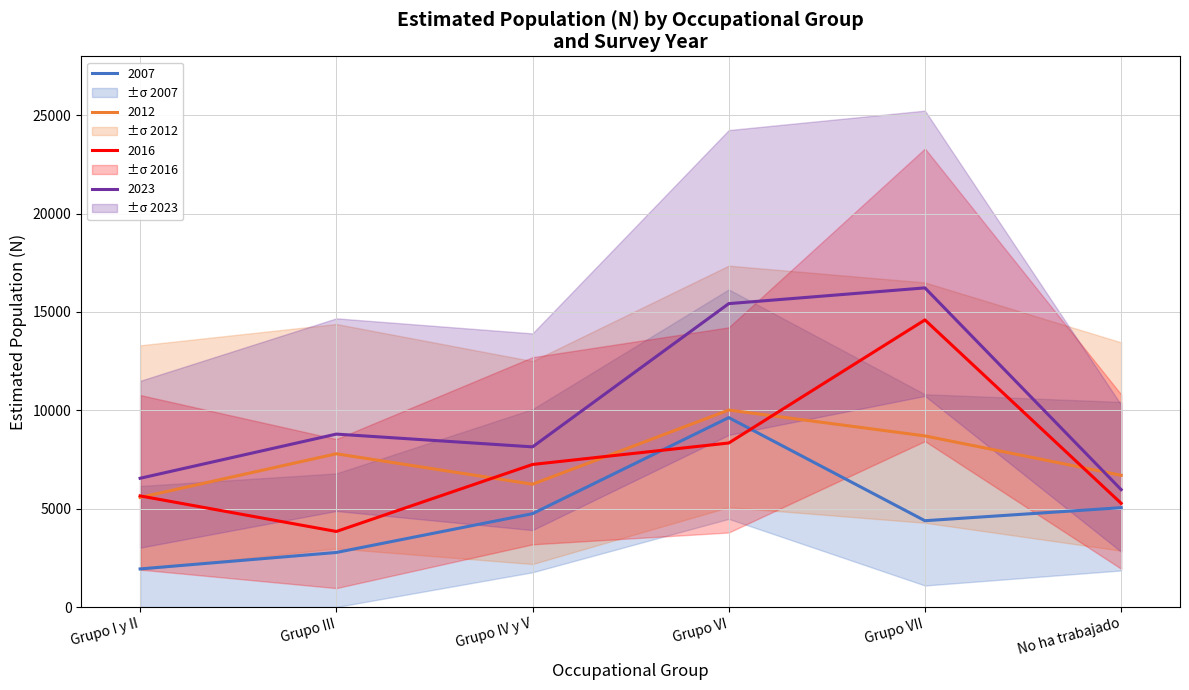

Which series has the largest range (max minus min)?

Total 2016